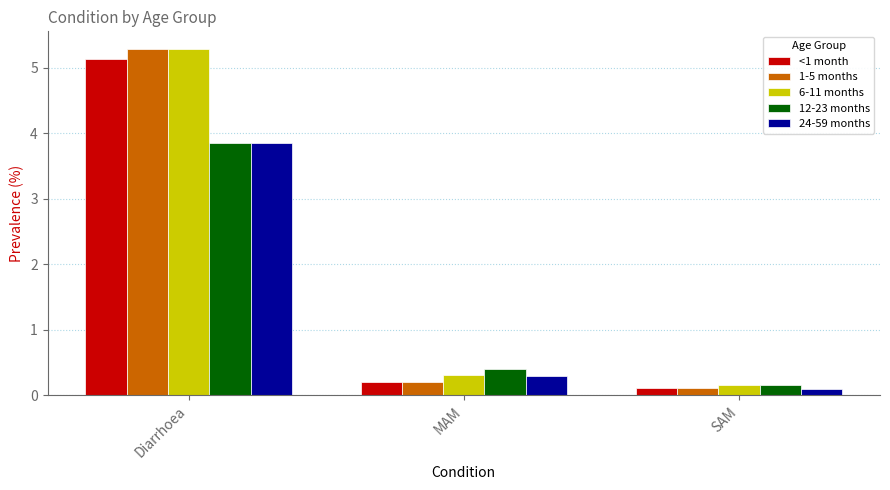

Which series has the widest spread of values?

1-5 months